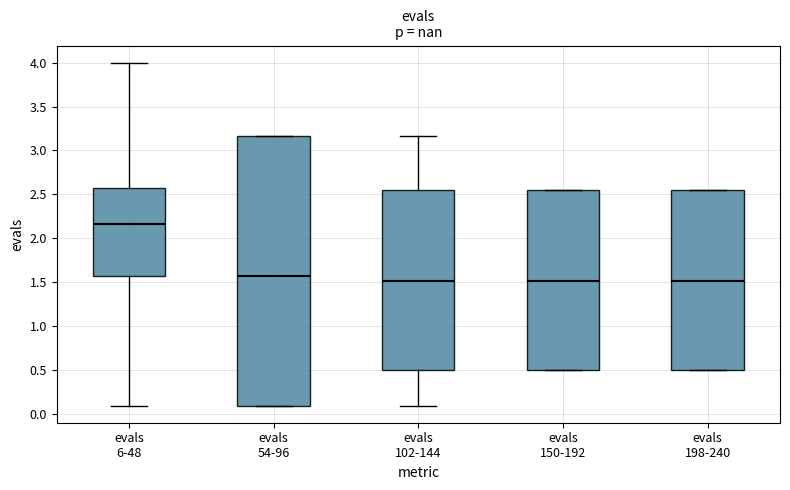

Reading left to right, read every box against the y-axis: the position of its median line, the range the box covers, and the ends of its whiskers. The values are not printed on the chart, so give them approximately, as read against the axis.

evals 6-48: median 2.15, box 1.55 to 2.55, whiskers 0.10 to 4.00
evals 54-96: median 1.55, box 0.10 to 3.15, whiskers 0.10 to 3.15
evals 102-144: median 1.50, box 0.50 to 2.55, whiskers 0.10 to 3.15
evals 150-192: median 1.50, box 0.50 to 2.55, whiskers 0.50 to 2.55
evals 198-240: median 1.50, box 0.50 to 2.55, whiskers 0.50 to 2.55